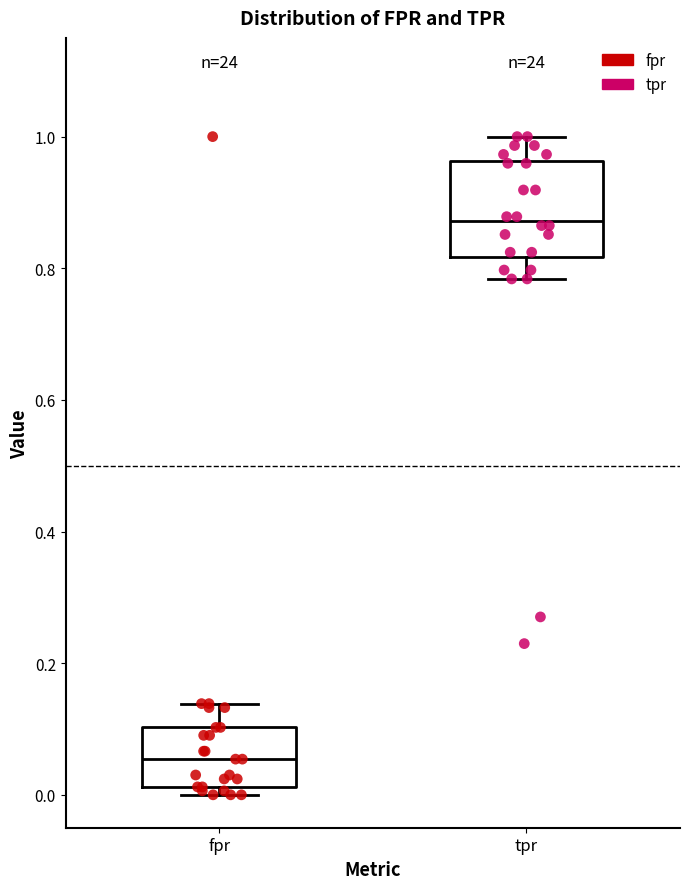

Where is the upper edge of the box for fpr on the y-axis? The values are not printed on the chart, so give them approximately, as read against the axis.

0.10